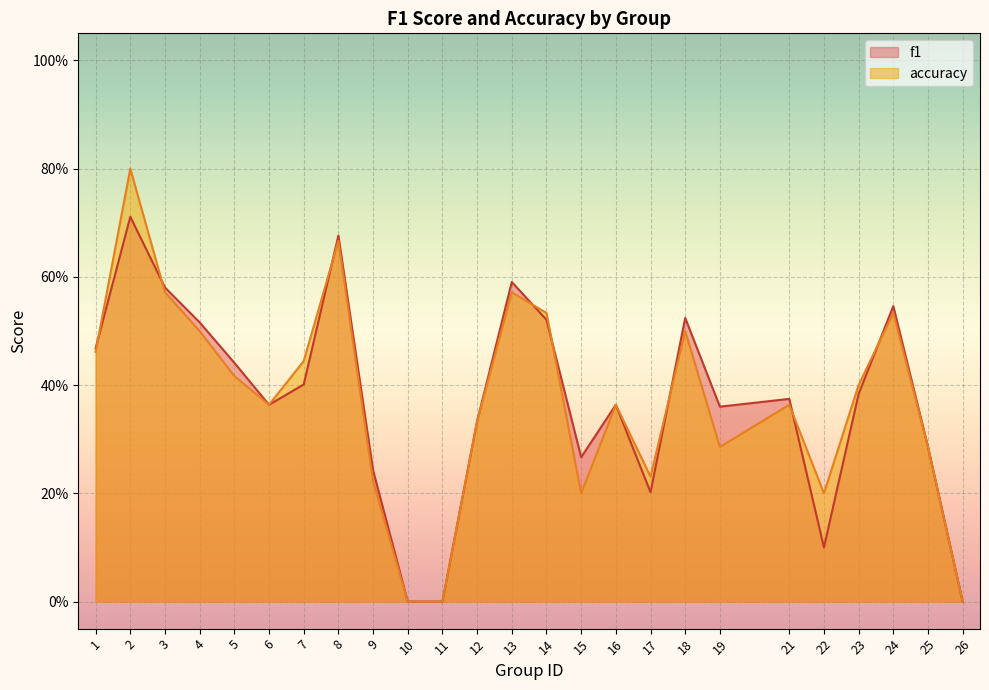

Reading right to left, extract all data points from this chart.

f1: 0.0	0.3	0.5	0.4	0.1	0.4	0.4	0.5	0.2	0.4	0.3	0.5	0.6	0.3	0.0	0.0	0.2	0.7	0.4	0.4	0.4	0.5	0.6	0.7	0.5
accuracy: 0.0	0.3	0.5	0.4	0.2	0.4	0.3	0.5	0.2	0.4	0.2	0.5	0.6	0.3	0.0	0.0	0.2	0.7	0.4	0.4	0.4	0.5	0.6	0.8	0.5